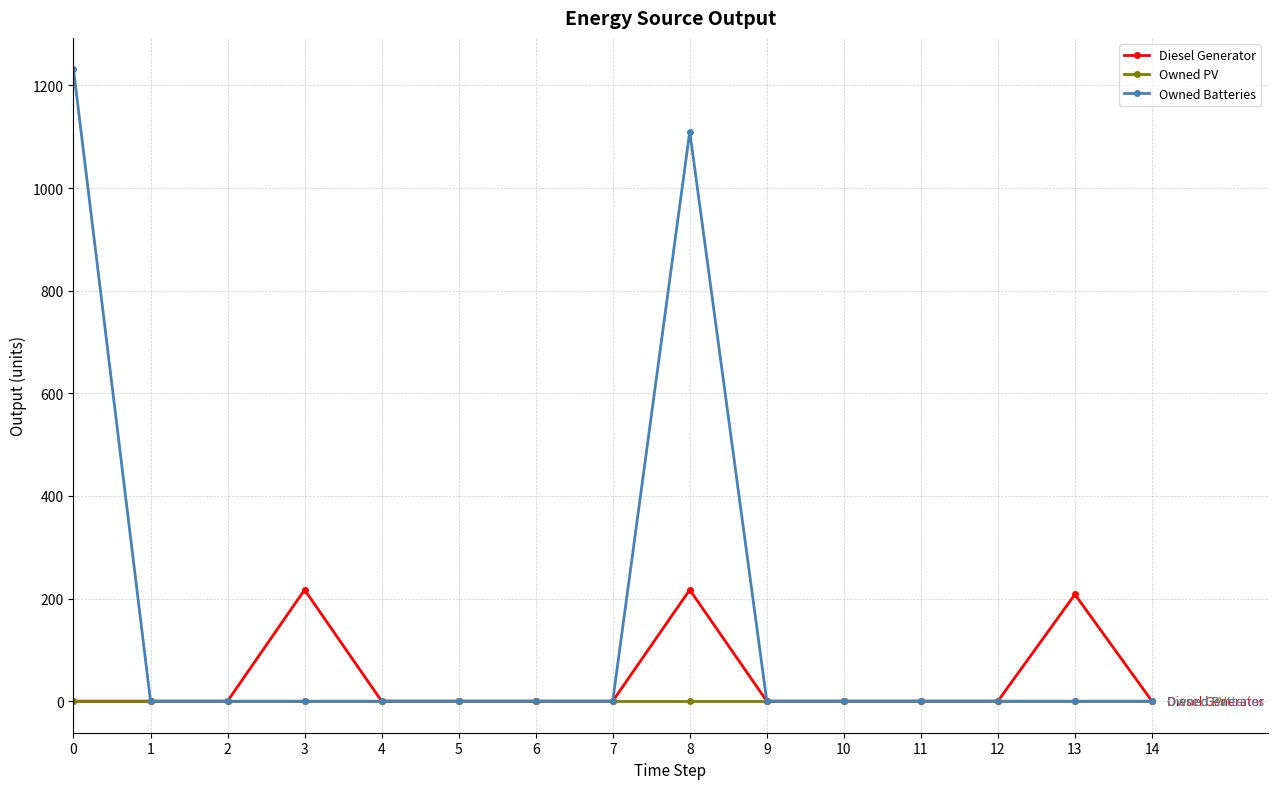

The value of Owned Batteries at 2 is 721. True or false?

False